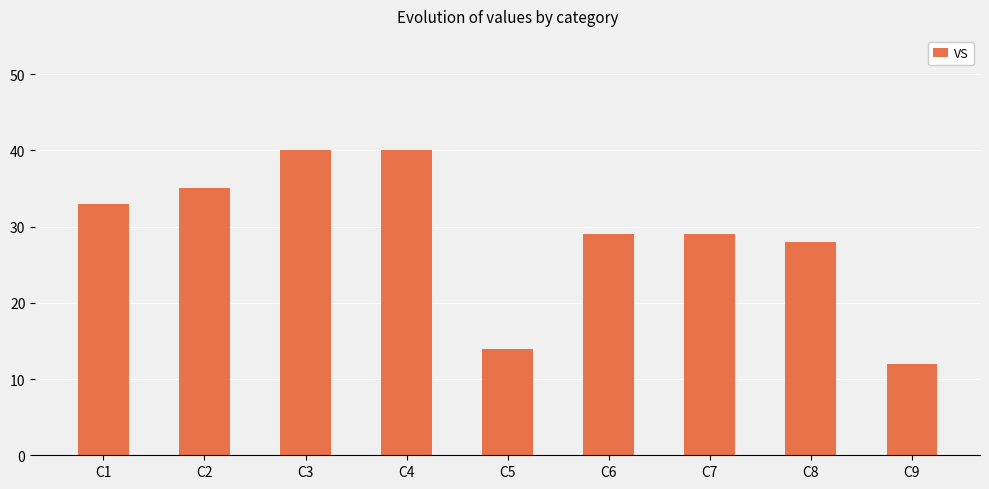

What is the value of the 3rd bar from the left?

40